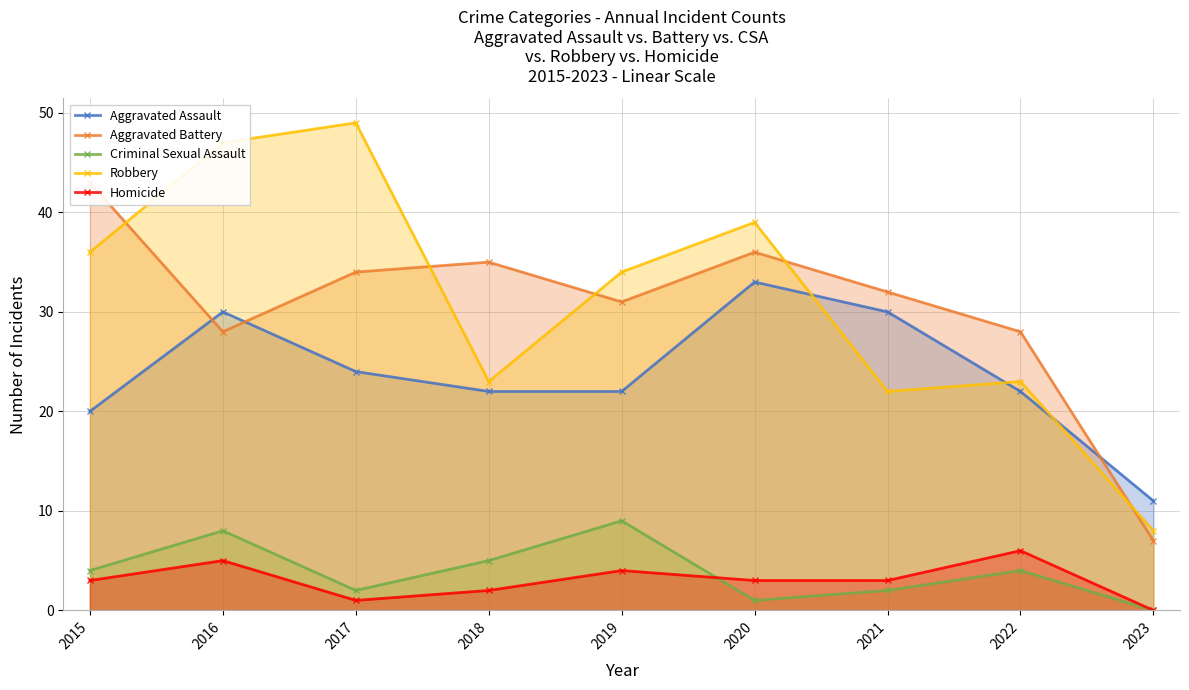

List the series in order of their peak value, highest first.

Robbery, Aggravated Battery, Aggravated Assault, Criminal Sexual Assault, Homicide